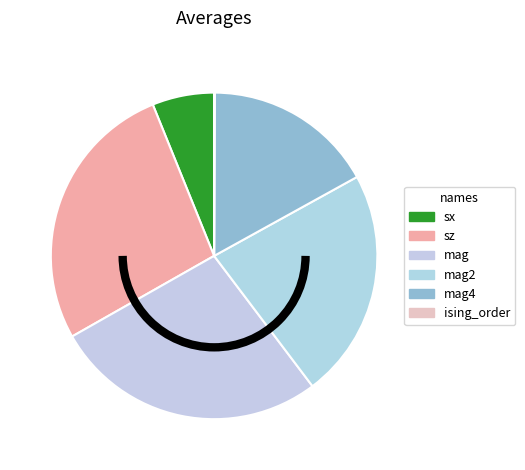

To the nearest percent, what is the difference between the largest and smallest slice percentages?

27%